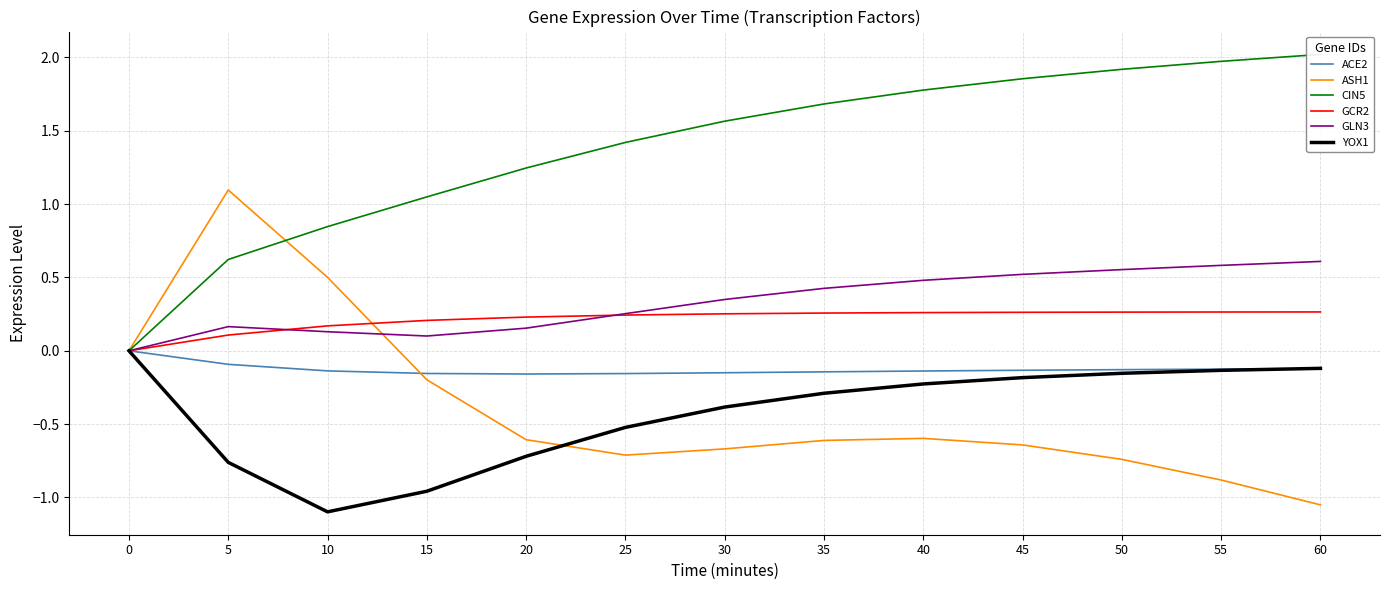

What is the difference between the maximum and minimum values in the YOX1 series?

1.1